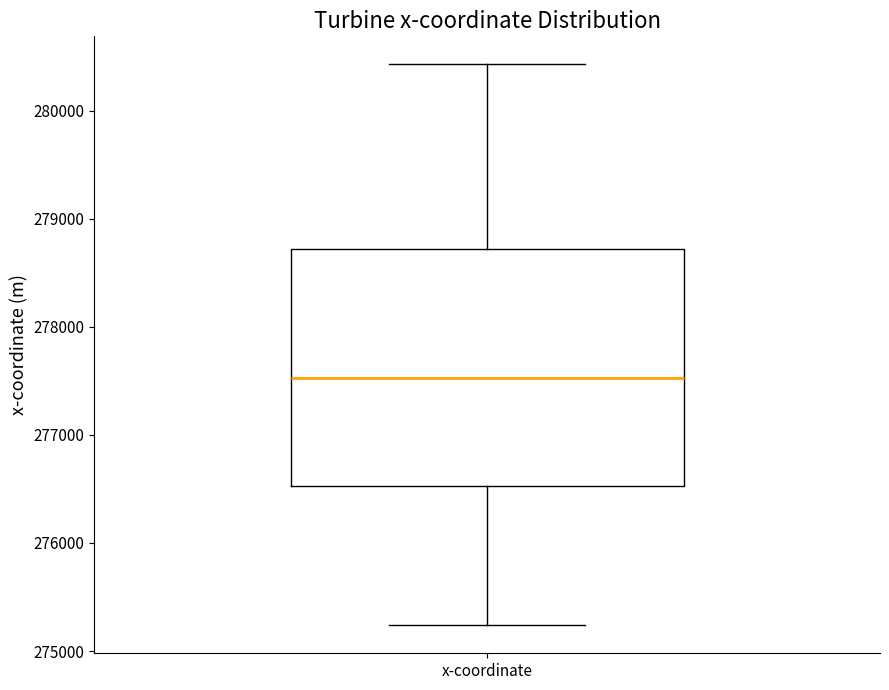

Read this box plot against the y-axis: the position of the median line, the range covered by the box, and the ends of both whiskers. The values are not printed on the chart, so give them approximately, as read against the axis.

median 277500, box 276500 to 278700, whiskers 275200 to 280400